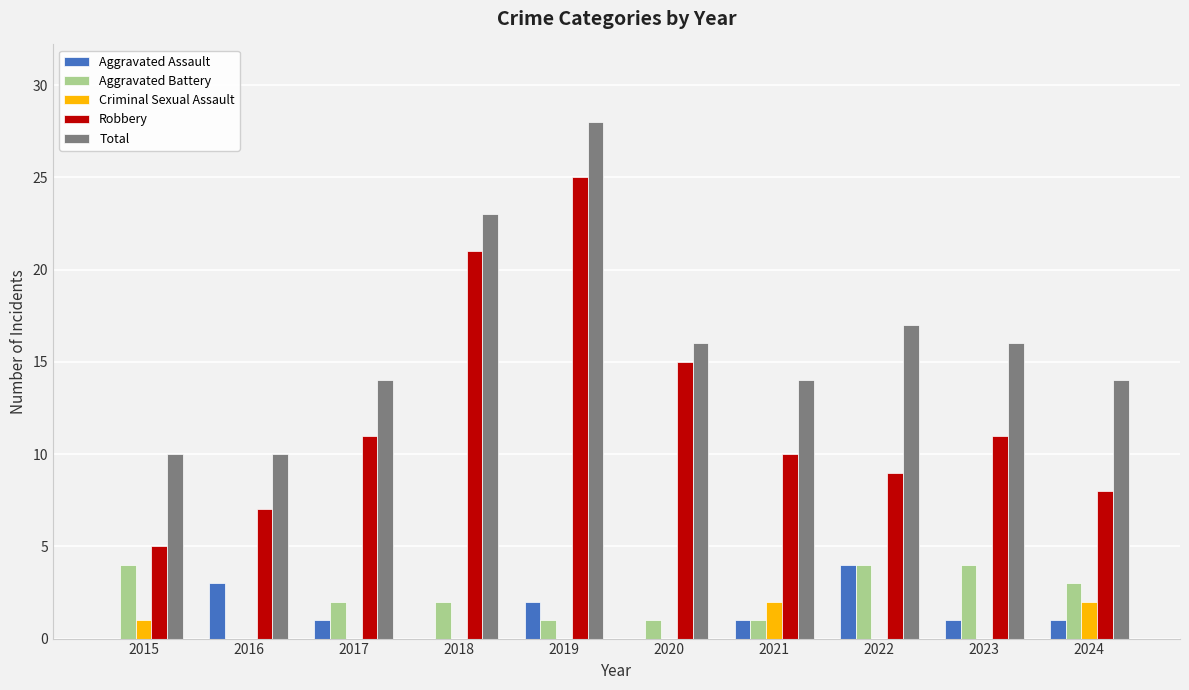

How many data points does each series have?

10